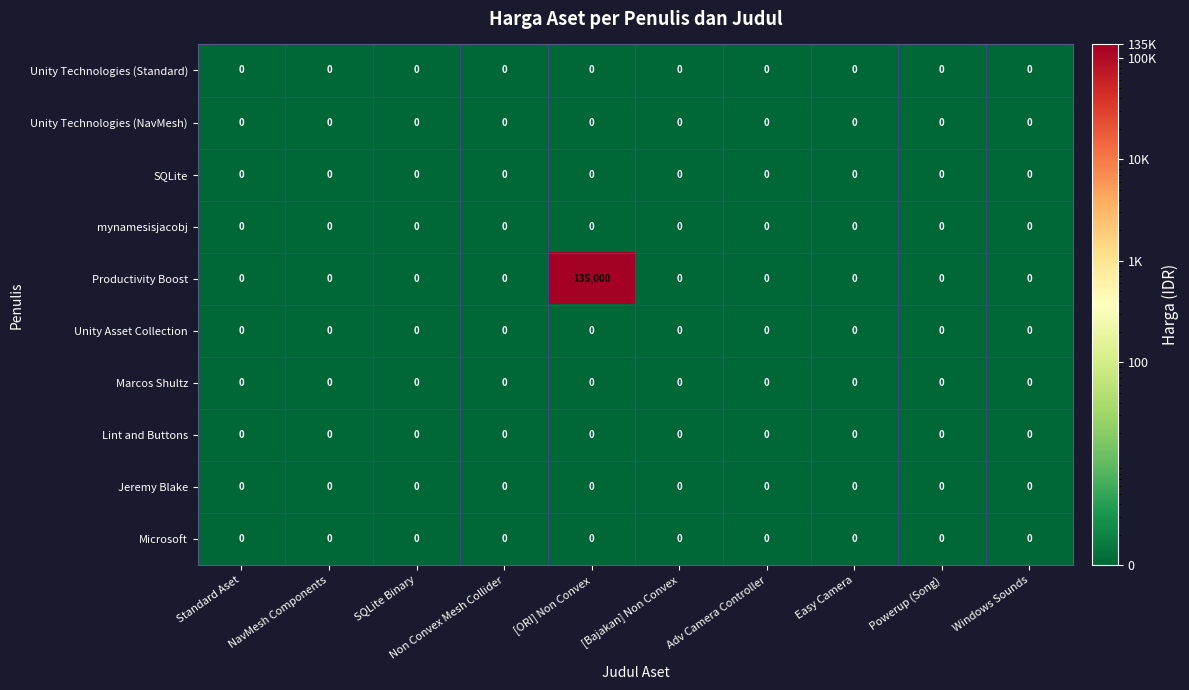

What is the maximum value for Productivity Boost?

135000